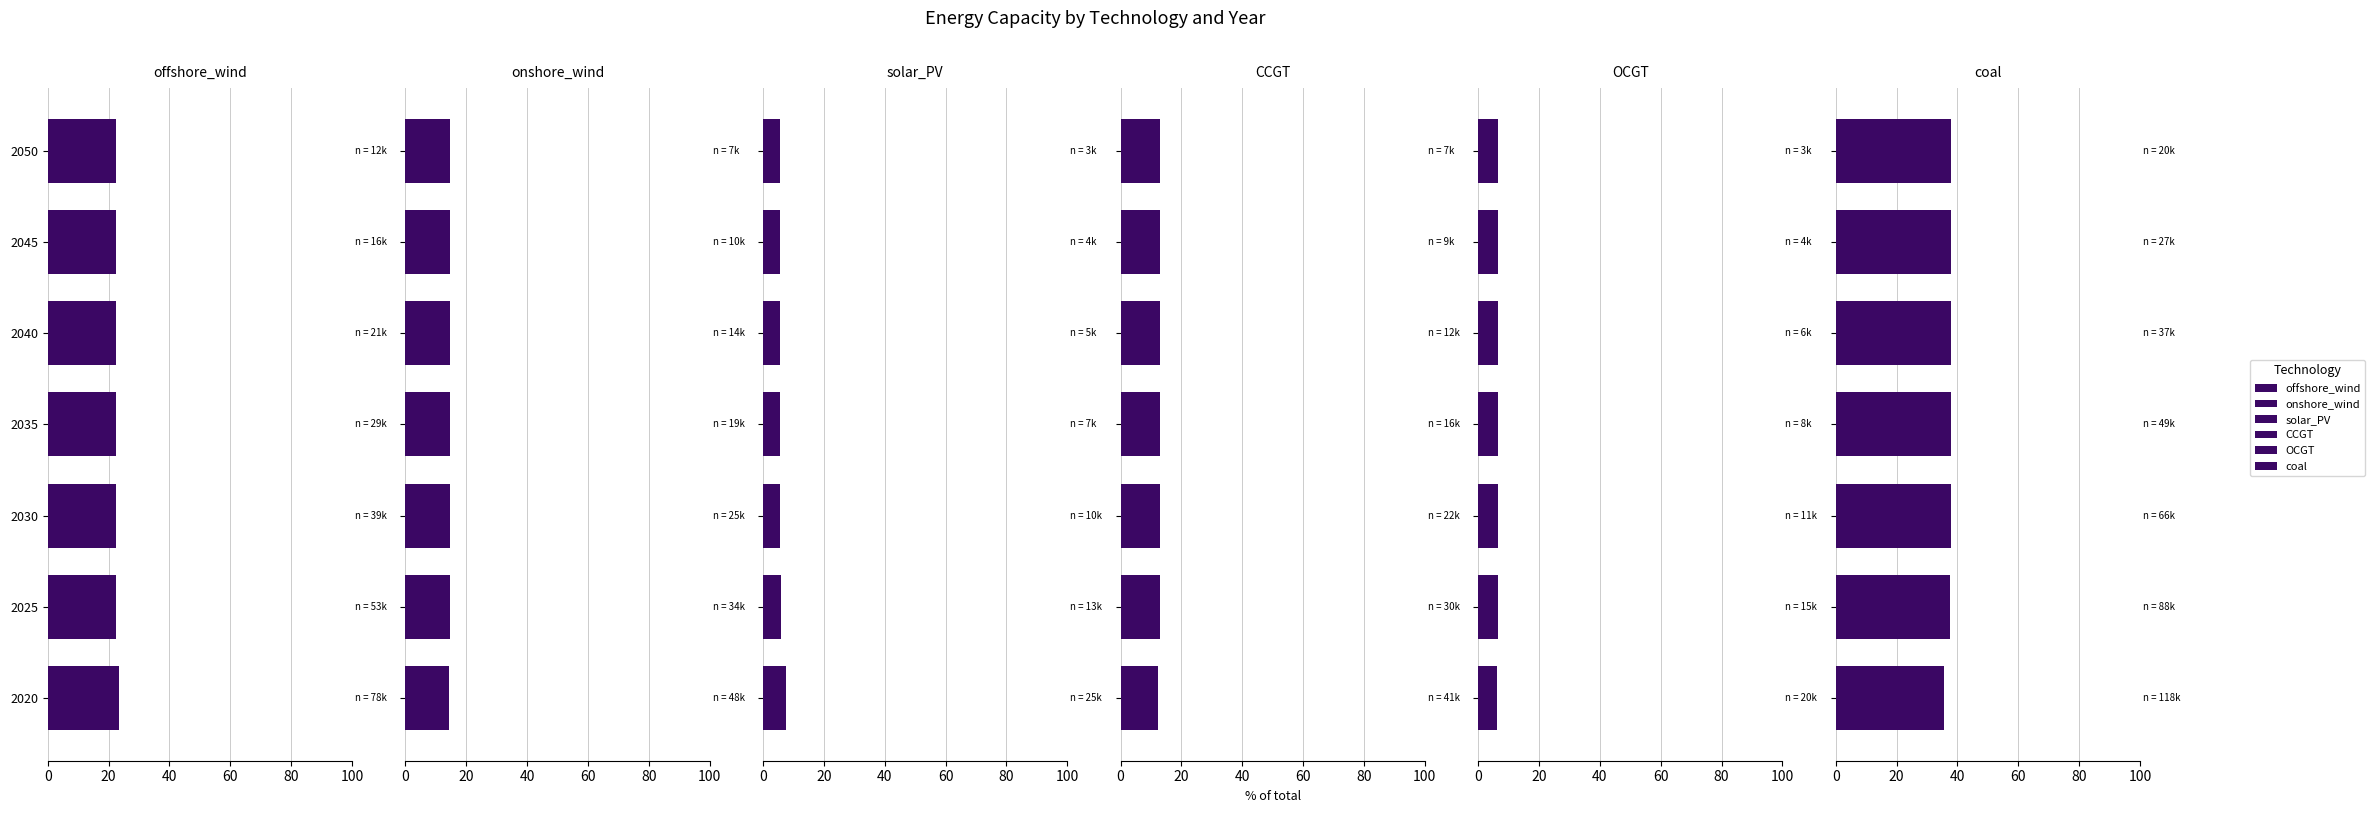

At 2050, list the series in order from largest to smallest.

coal, offshore_wind, onshore_wind, CCGT, OCGT, solar_PV